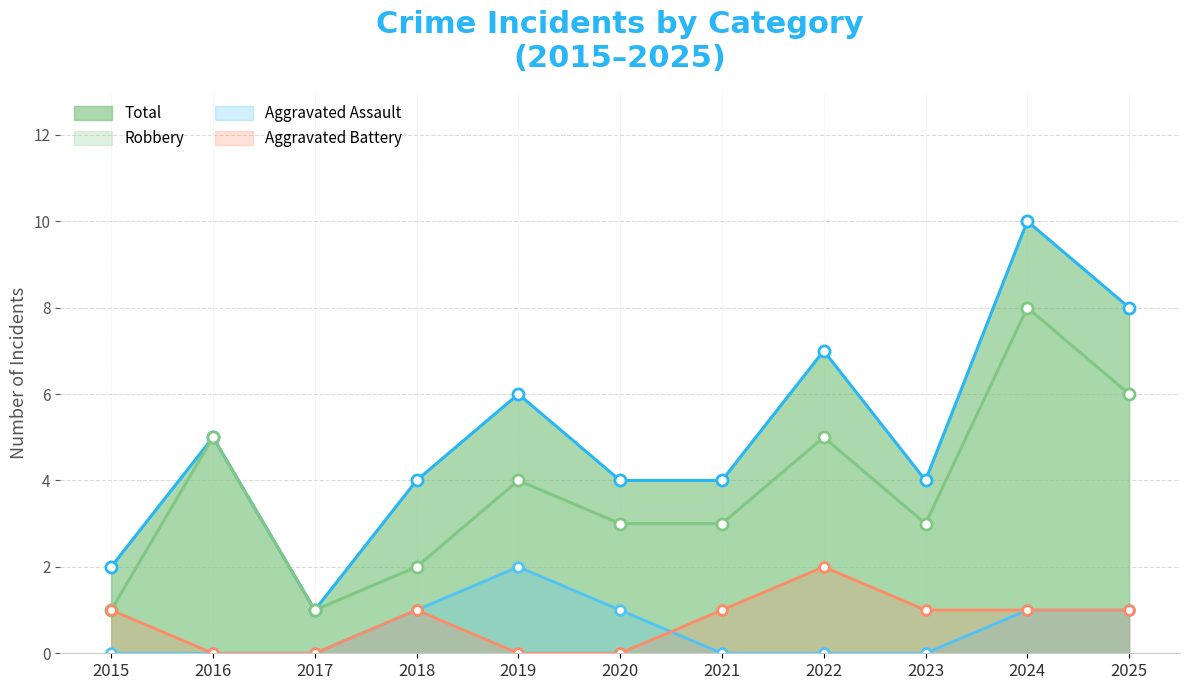

What is the value of the Aggravated Assault point at the 11th from the left?

1